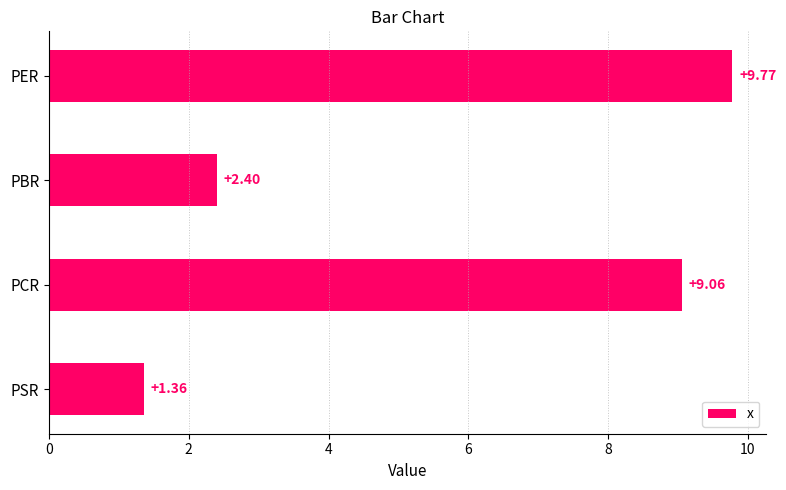

What is the ratio of the value at PCR to the value at PBR?

3.8